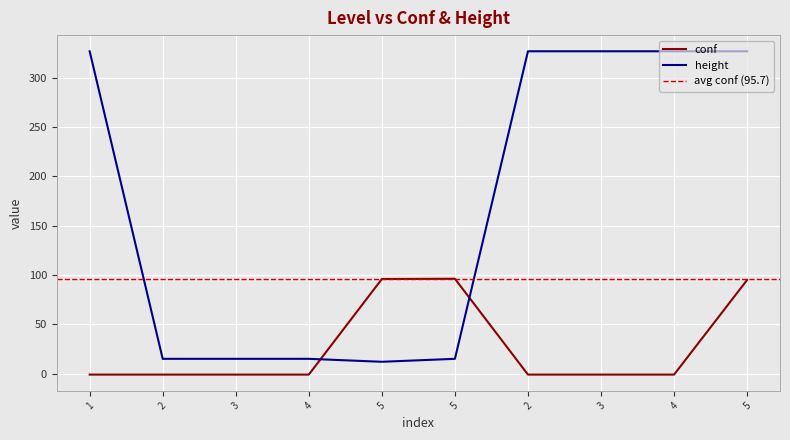

True or false: conf has a value of -1.7 at 2.

False